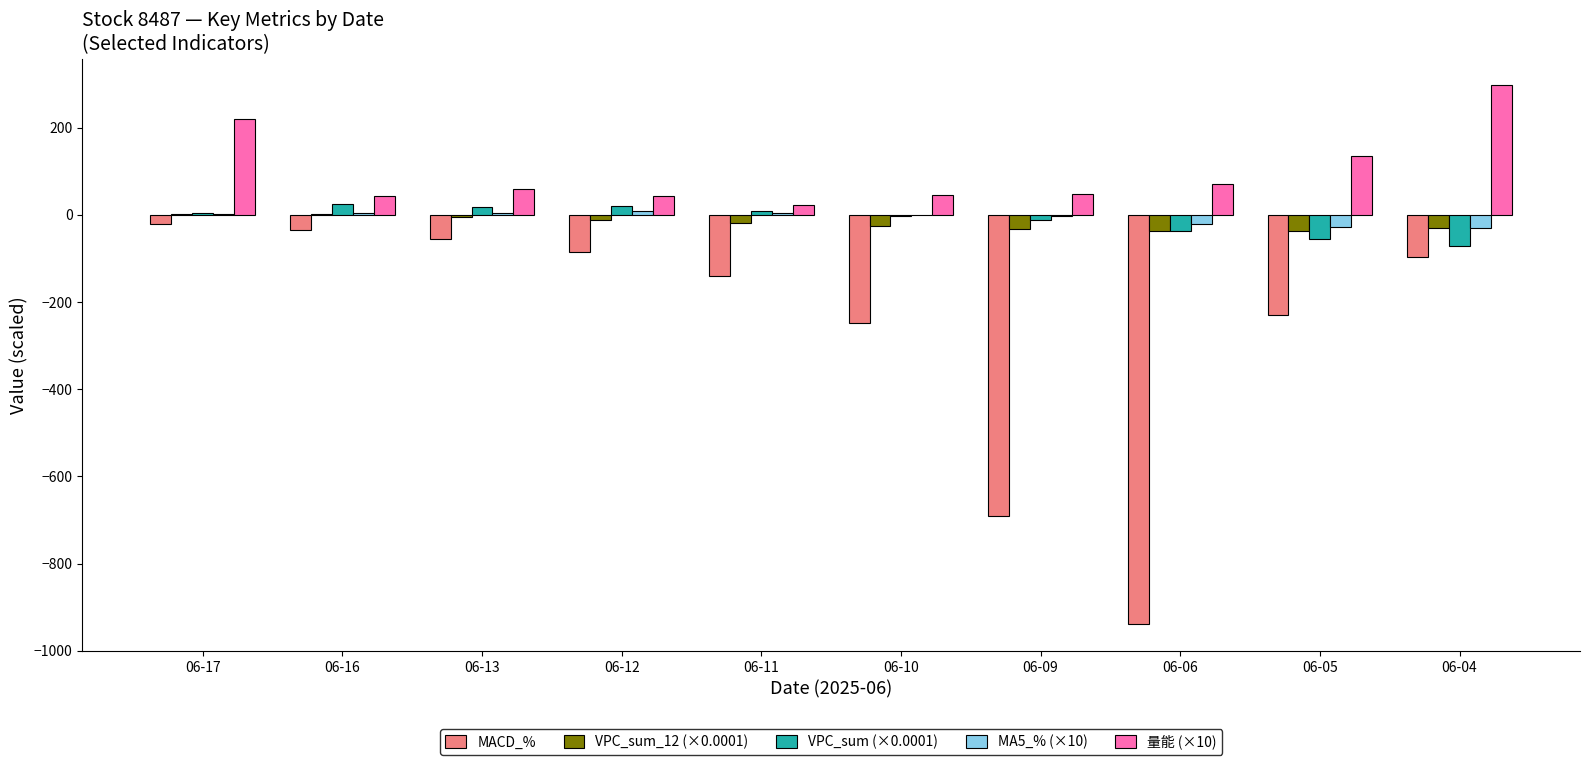

What is the greatest value displayed?

297.0